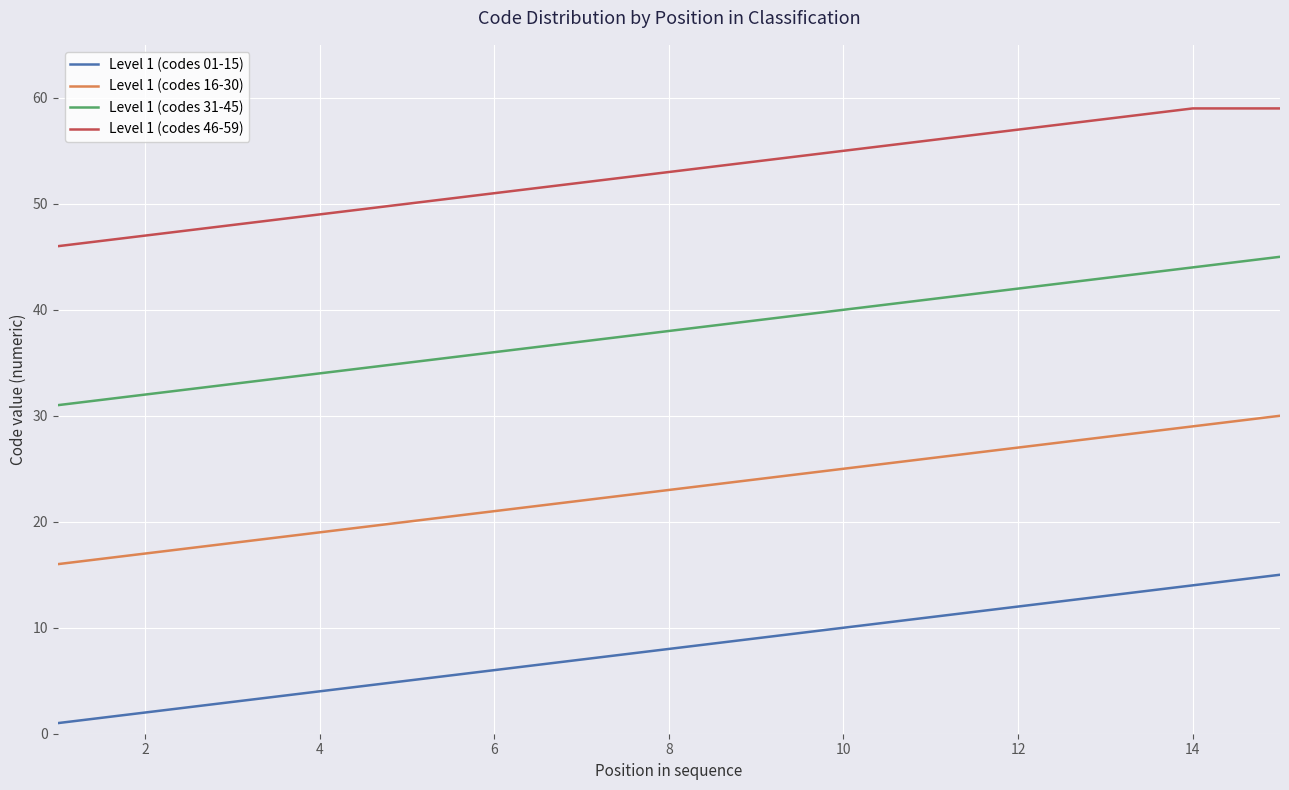

True or false: Level 1 (codes 46-59) and Level 1 (codes 31-45) intersect in this chart.

False